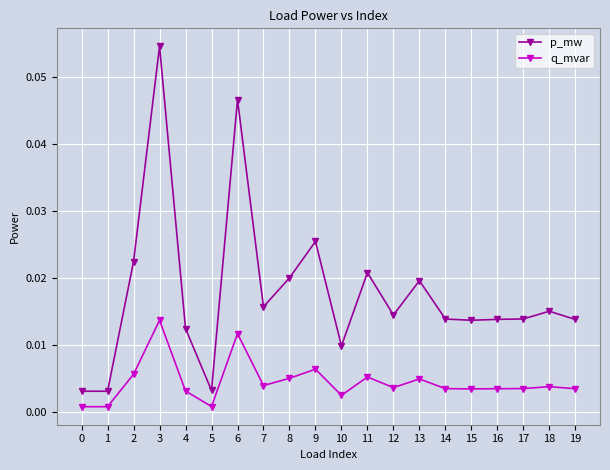

Is this an area chart (filled region under the line)?

No